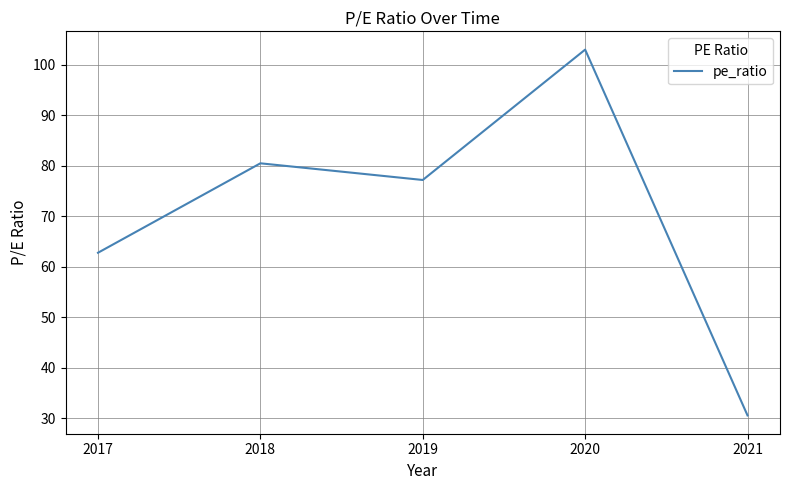

List the labels in order of value, largest first.

2020, 2018, 2019, 2017, 2021